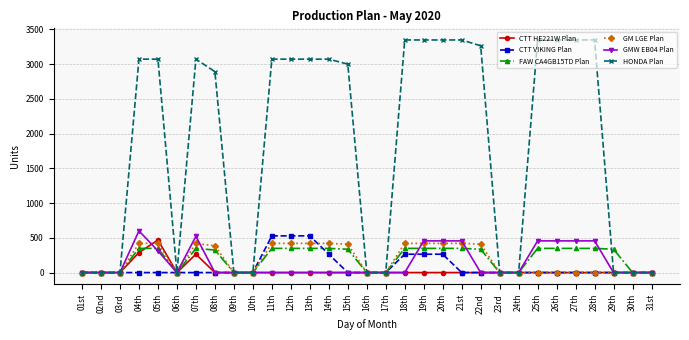

What is the maximum value for CTT VIKING Plan?

528